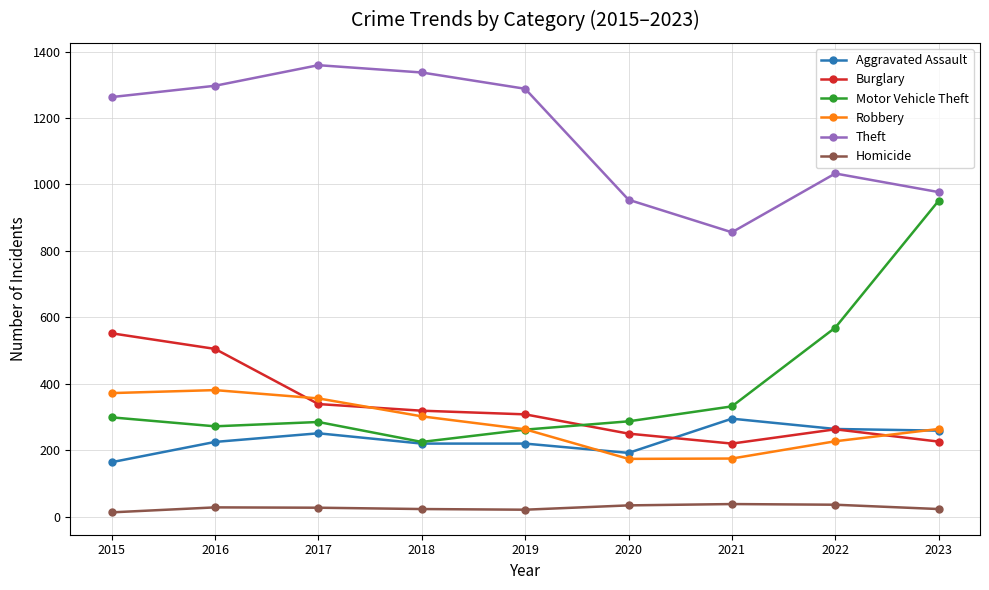

What is the difference between the maximum and minimum values in the Homicide series?

25